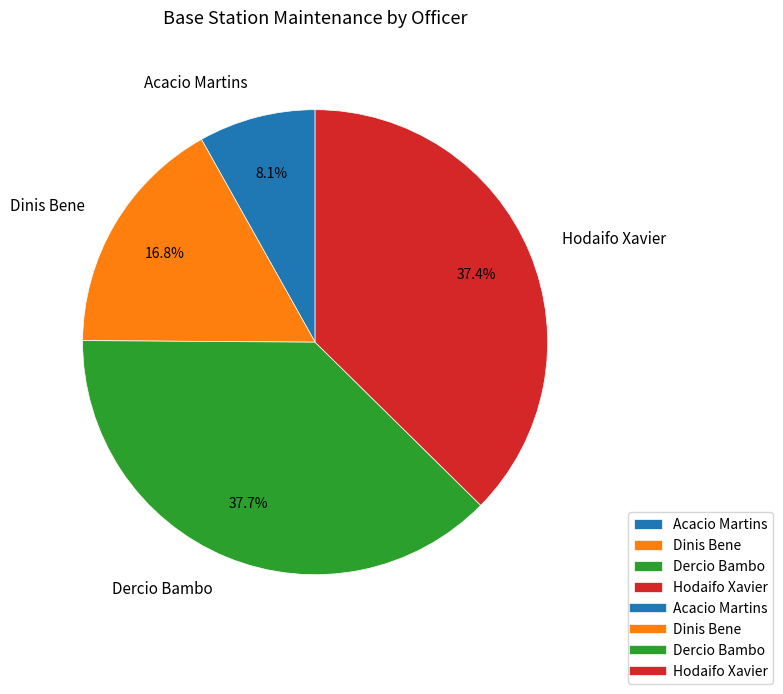

To the nearest percent, what is the difference between the largest and smallest slice percentages?

30%